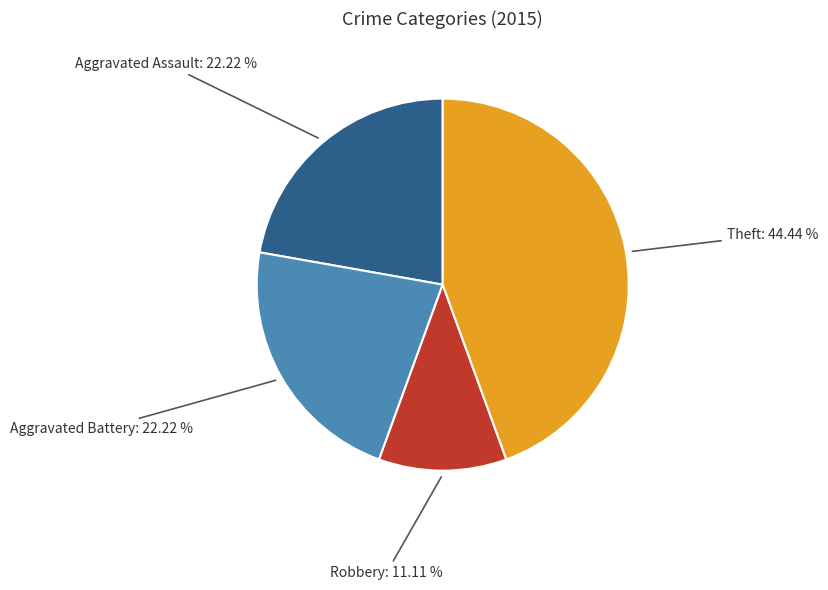

Is there a majority slice in this chart?

No